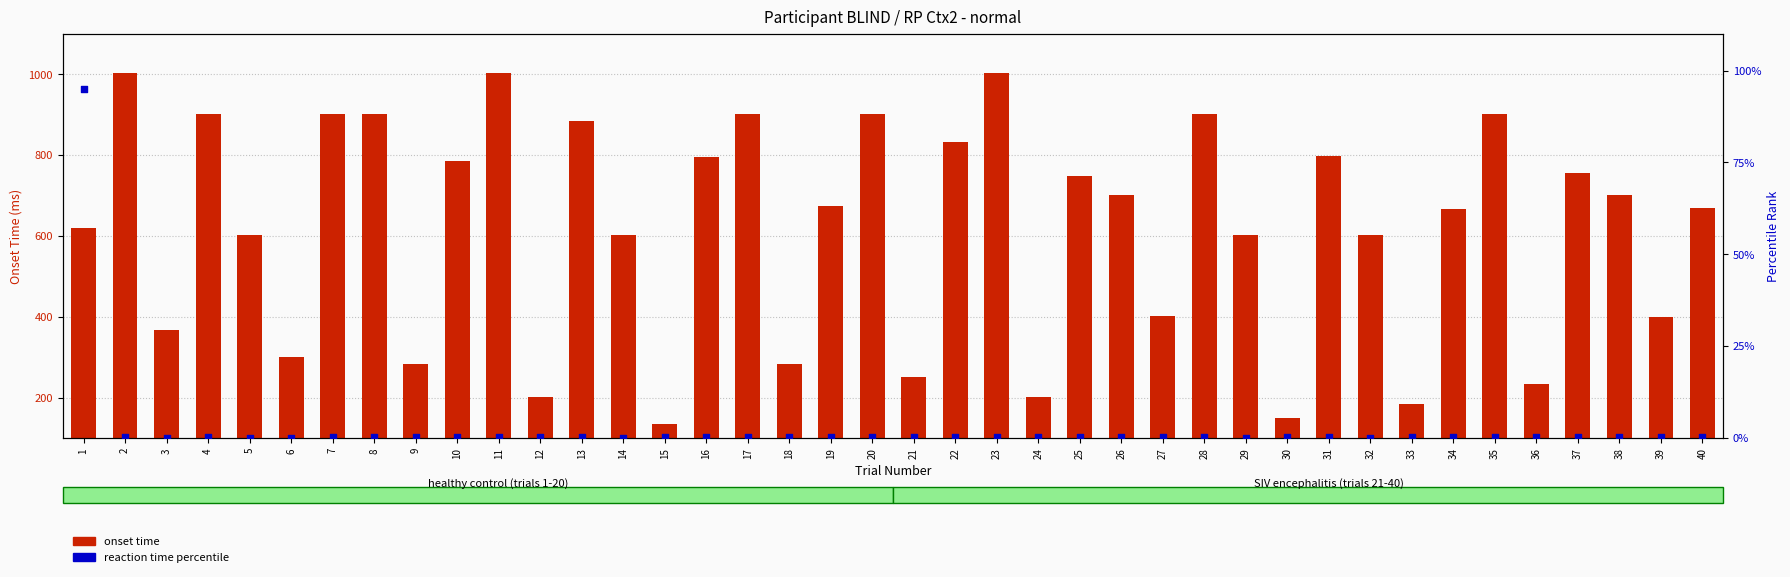

Which series has the largest total across all categories?

onset time